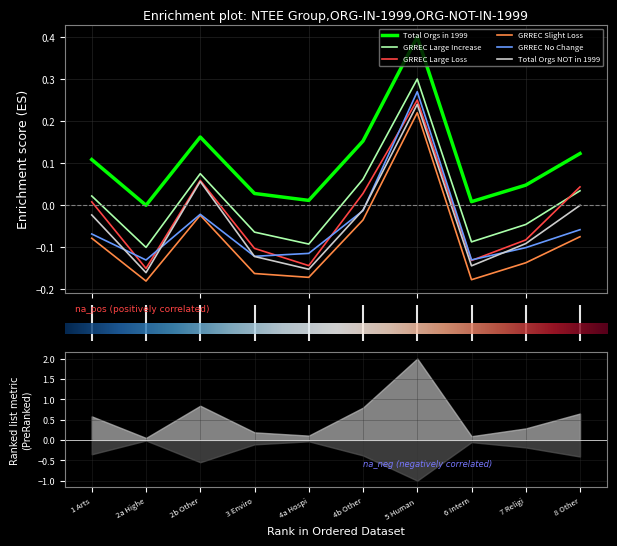

After their last crossing, which series has the higher values: GRREC Large Increase or GRREC Large Loss?

GRREC Large Loss